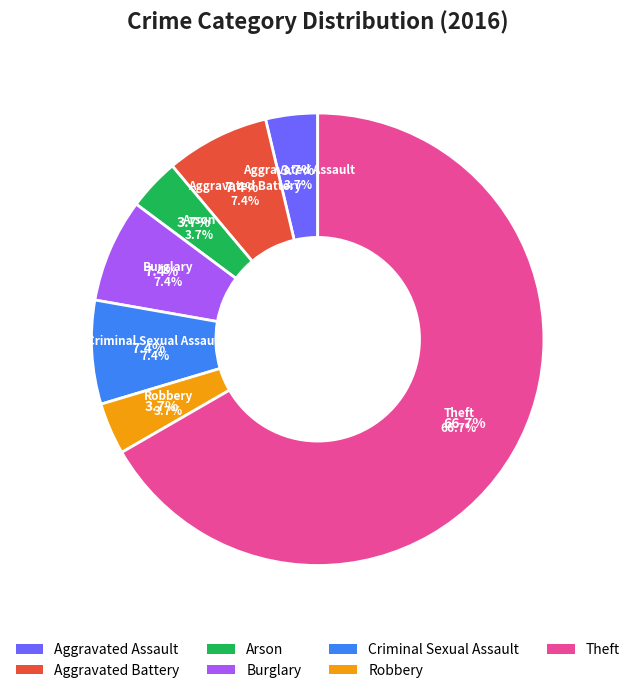

Between Burglary and Robbery, which is larger?

Burglary